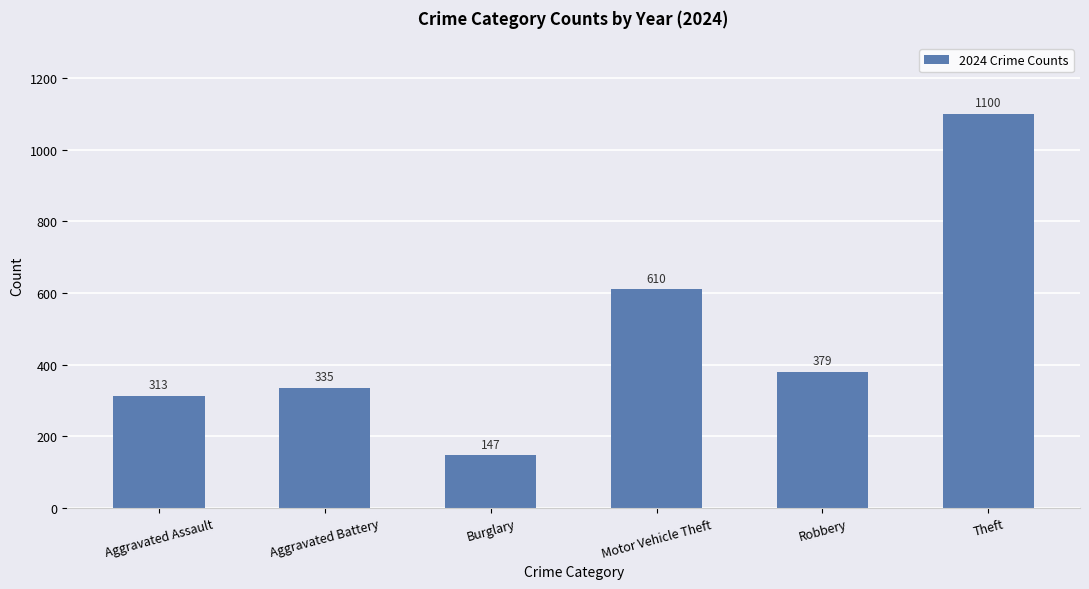

What is the value of the 4th bar from the left?

610